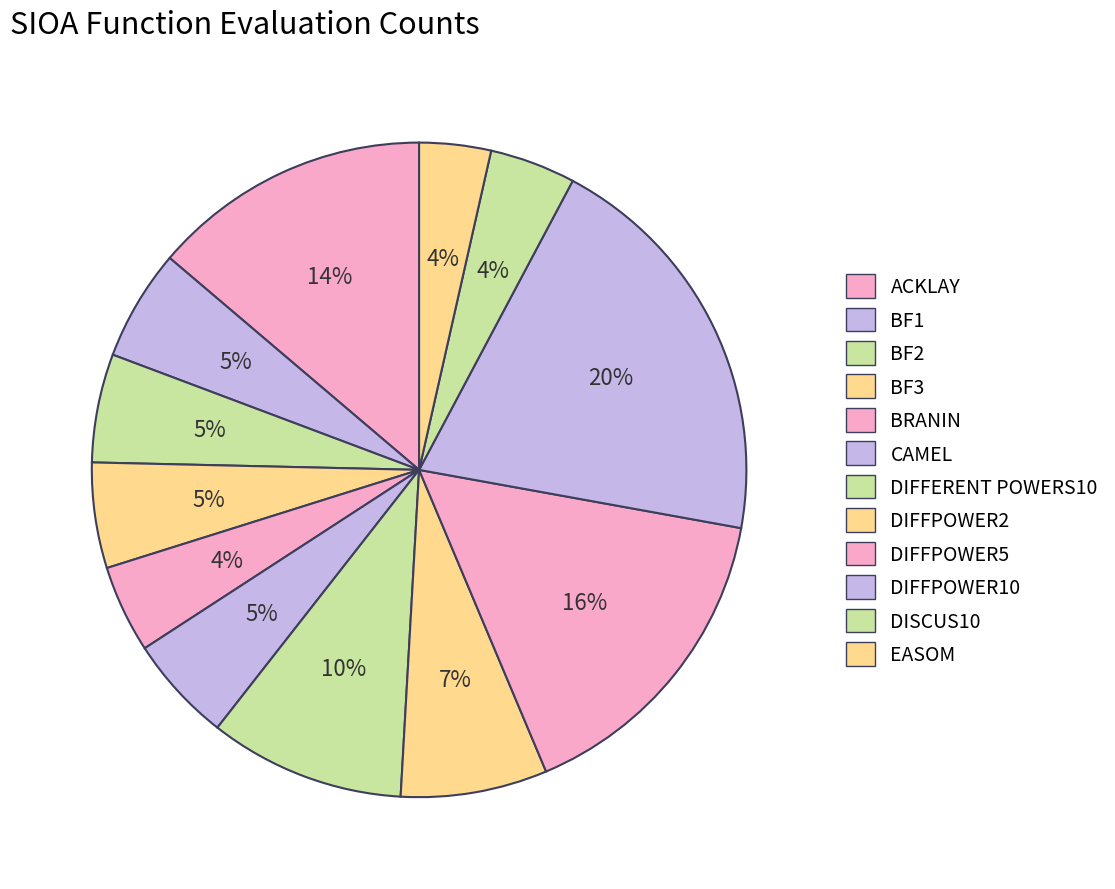

What percentage is the BRANIN slice, to the nearest percent?

4%